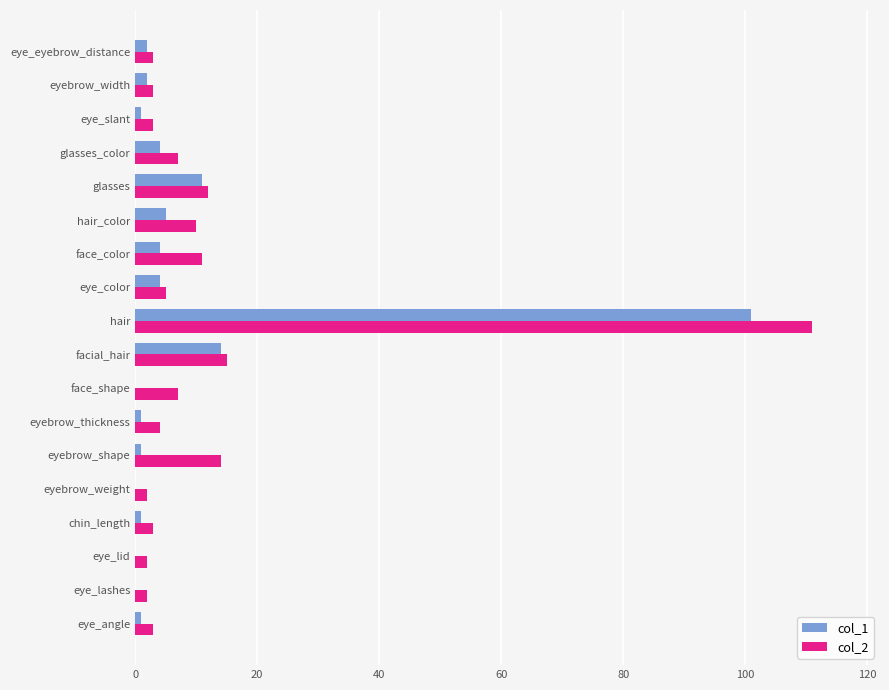

Is the value of col_1 at eye_lashes greater than the value of col_2 at eye_slant?

No